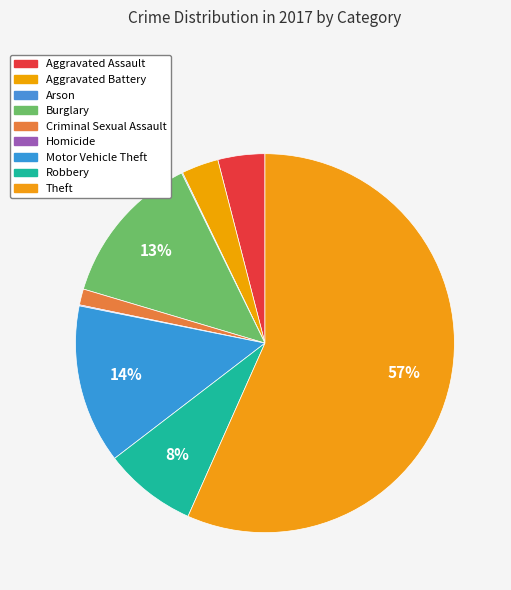

What percentage do Theft and Burglary together represent?

69.8%